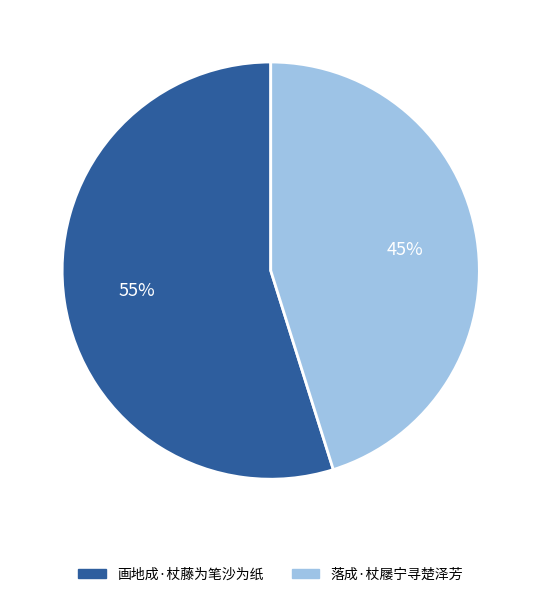

To the nearest percent, what portion does 落成·杖屦宁寻楚泽芳 represent?

45%